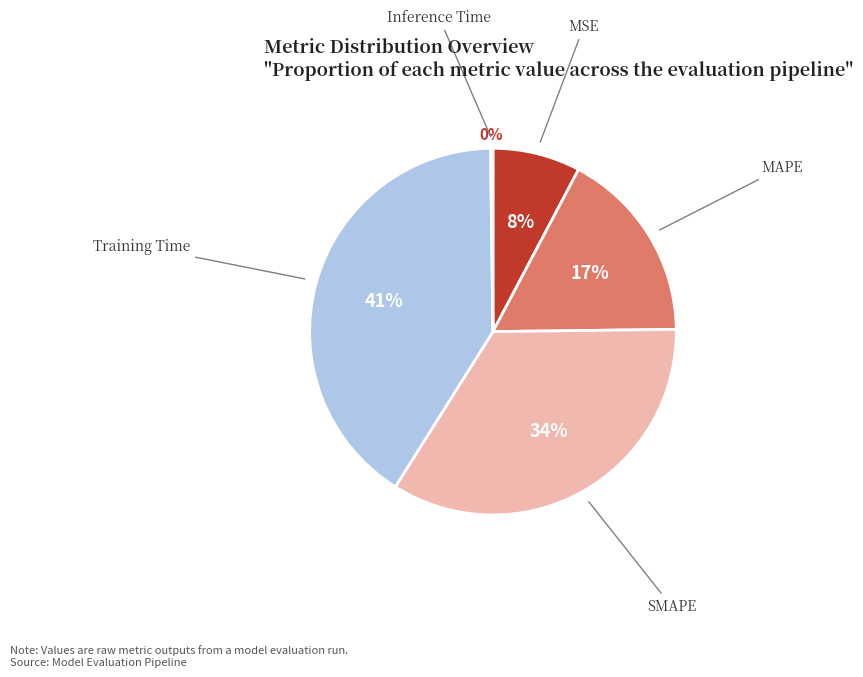

Is there any slice that represents more than half of the pie?

No